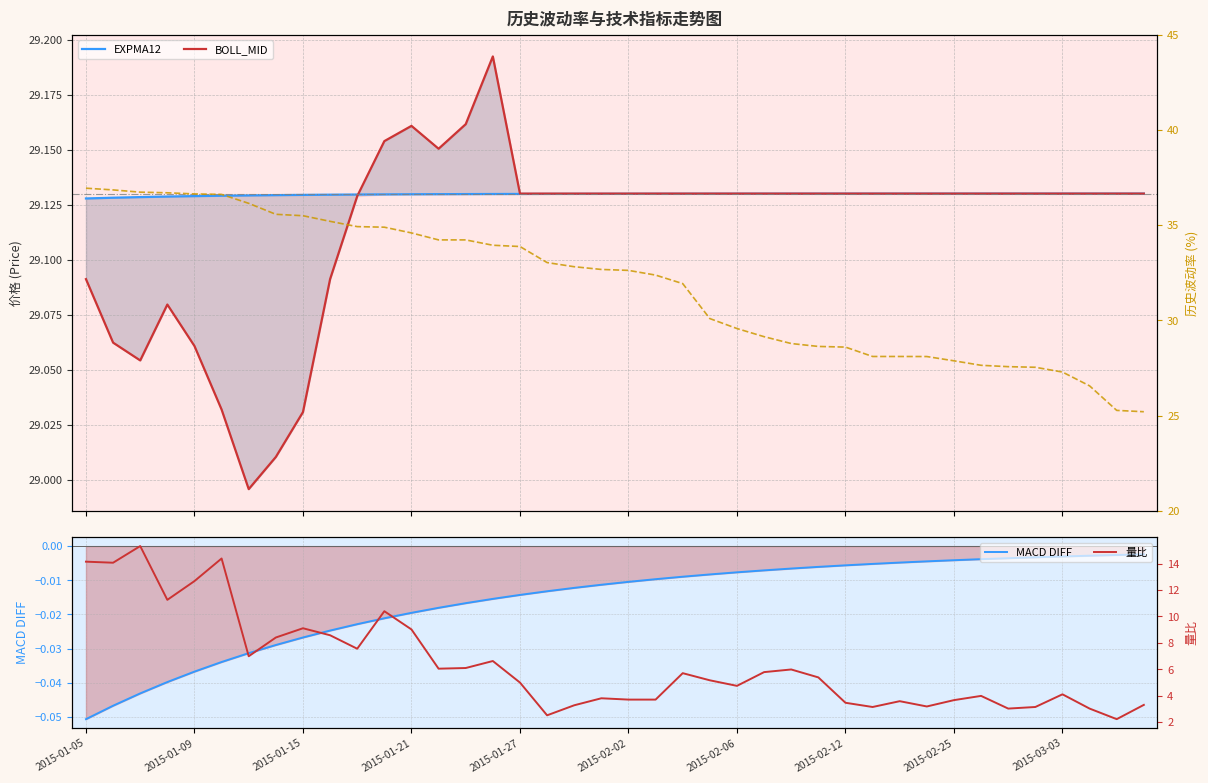

True or false: 量比 has more than 1 interior local peaks.

True